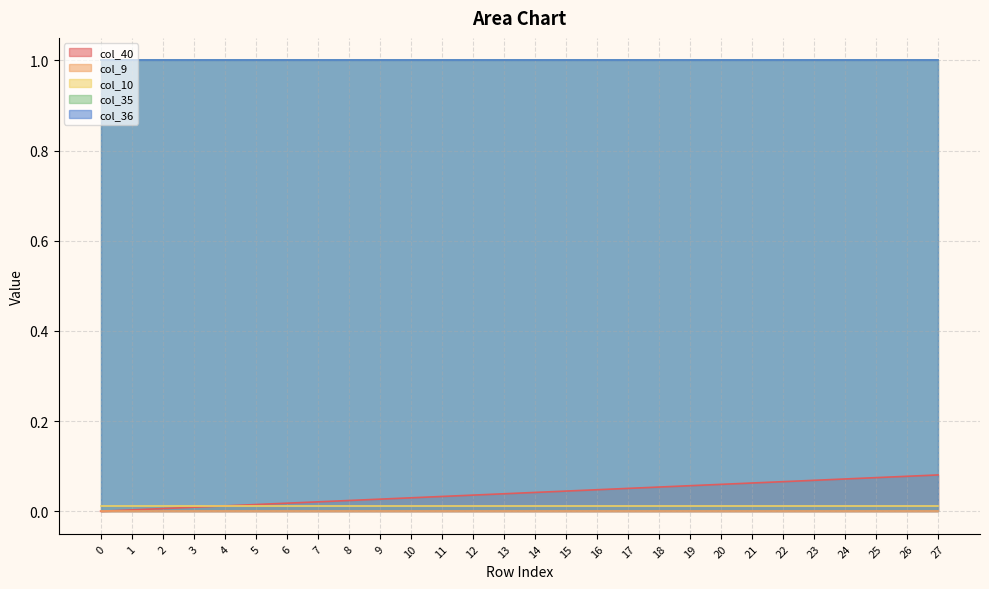

True or false: col_36 has more than 1 points higher than both neighbors.

False